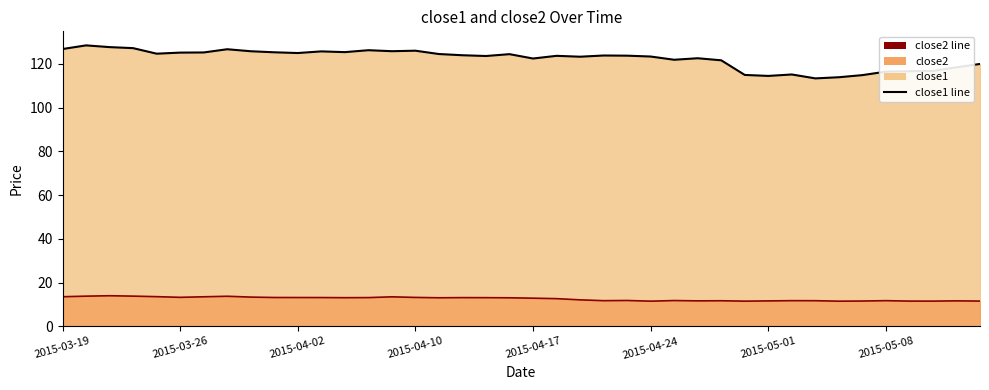

The close1 line series shows 150.2 at 33. True or false?

False